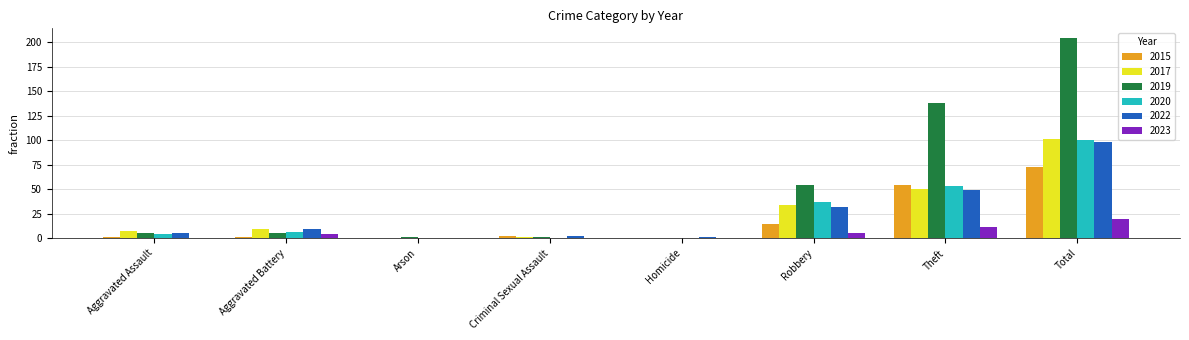

What is the total value across all series at Arson?

1